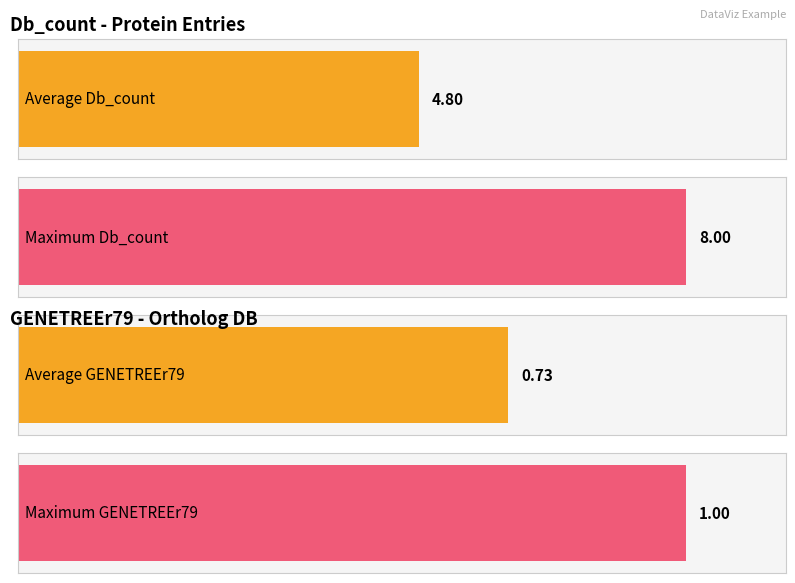

Which series has the widest spread of values?

Db_count